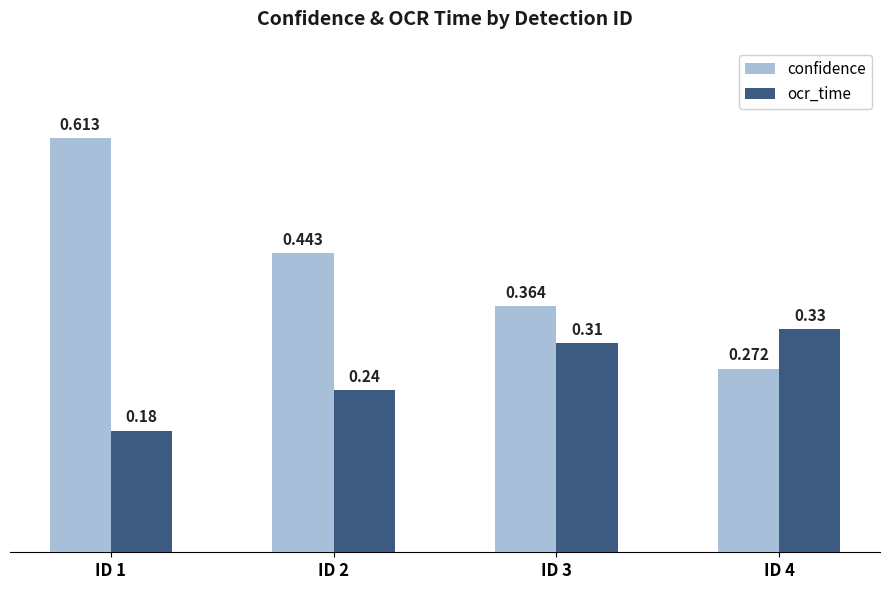

What is the sum of all ocr_time values?

1.1